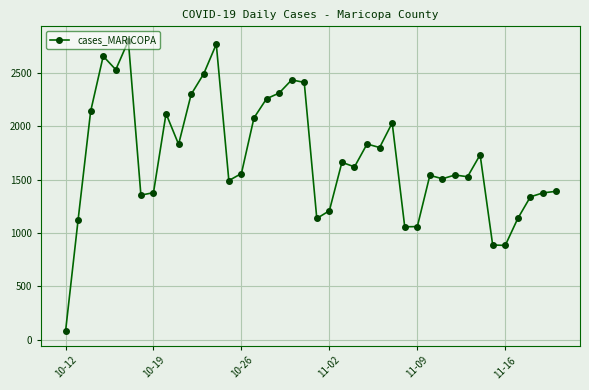

What is the sum of all values?

68321